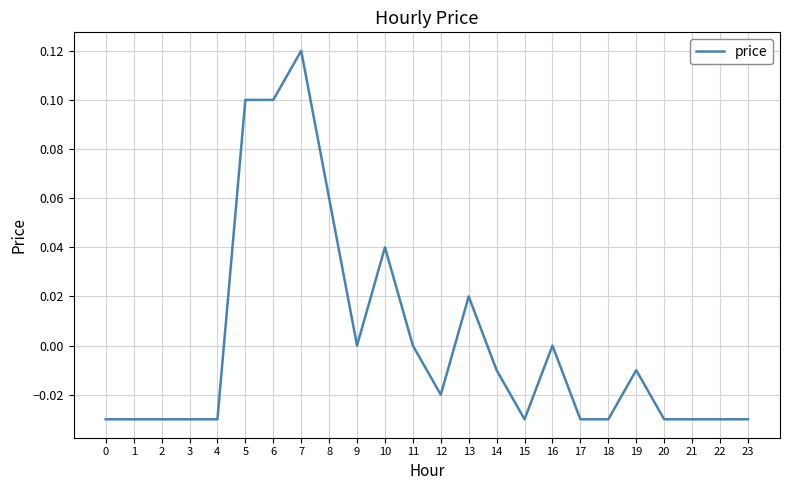

Which label corresponds to the largest value in the chart?

7